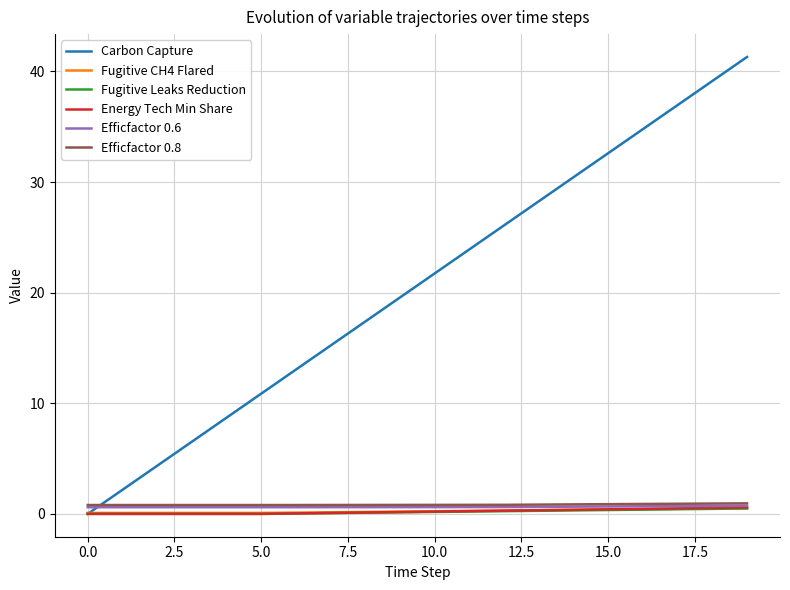

What is the greatest value displayed?

41.3